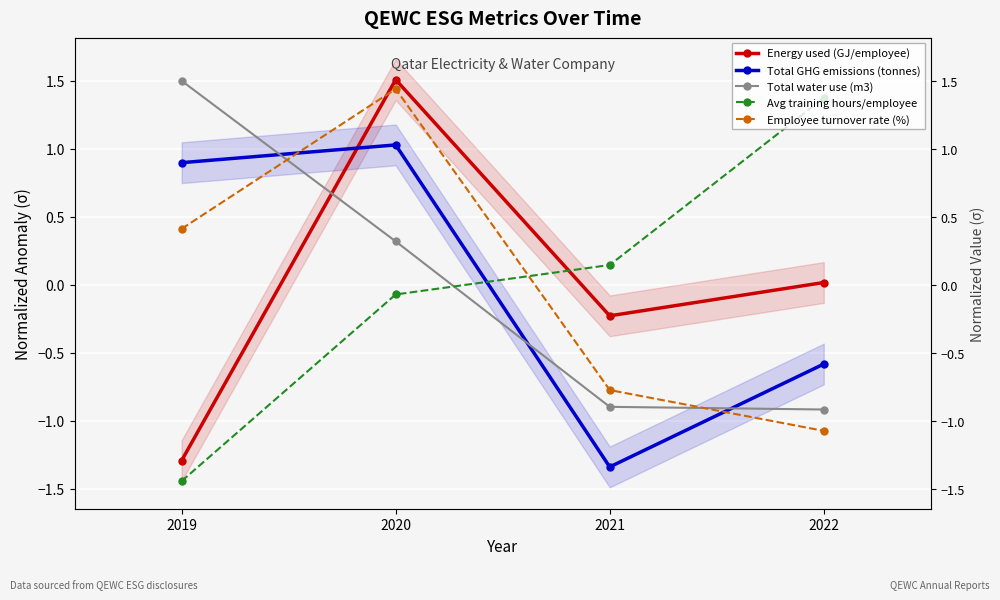

Is it true that Avg training hours/employee equals 1.4 at 2022?

True